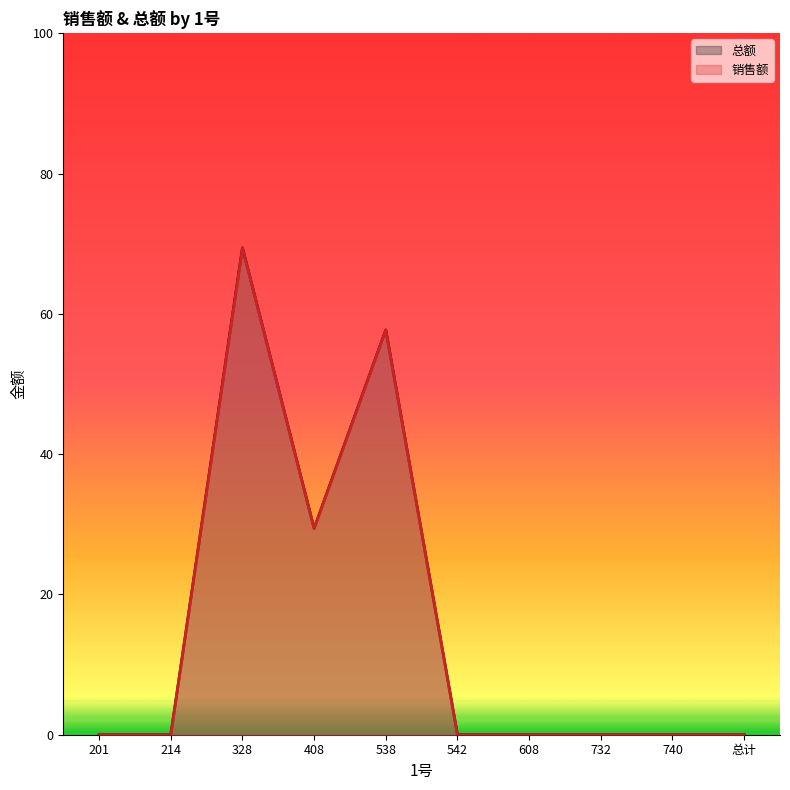

Does the chart have visible grid lines?

No